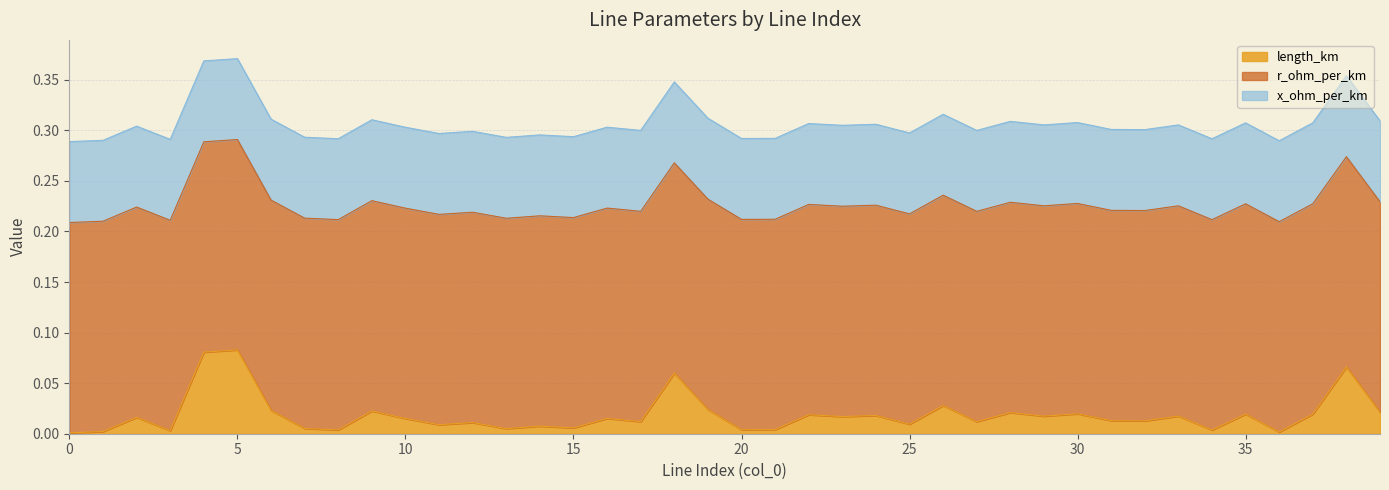

Which series has the widest spread of values?

length_km